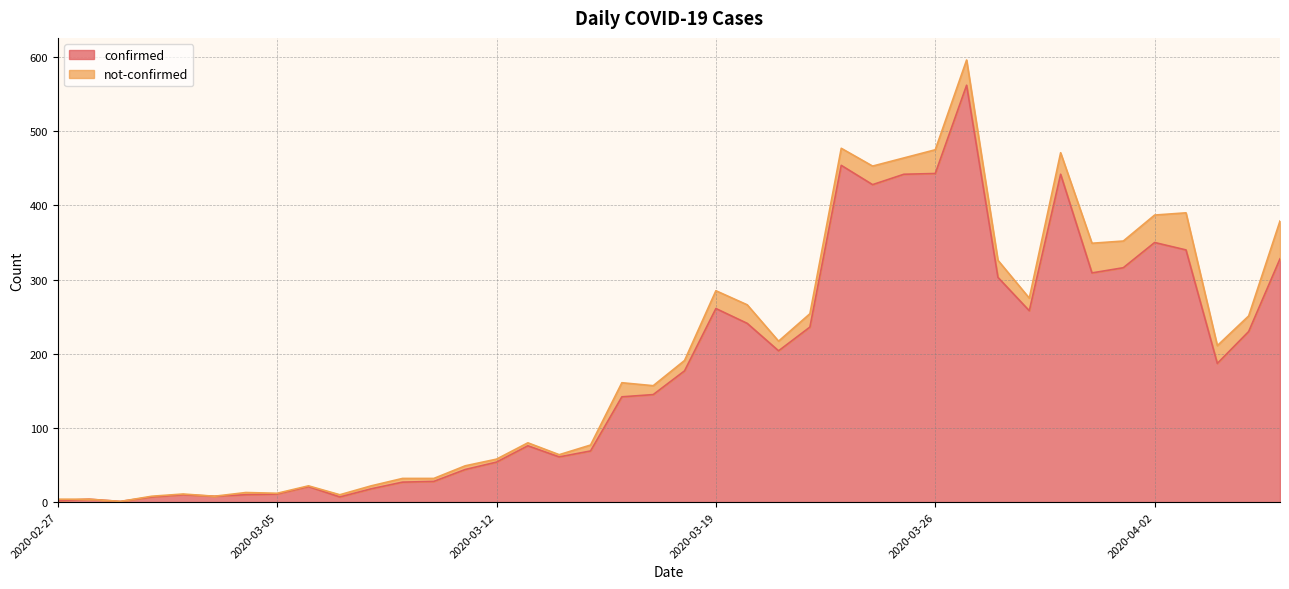

Which label corresponds to the largest value in the chart?

2020-03-27